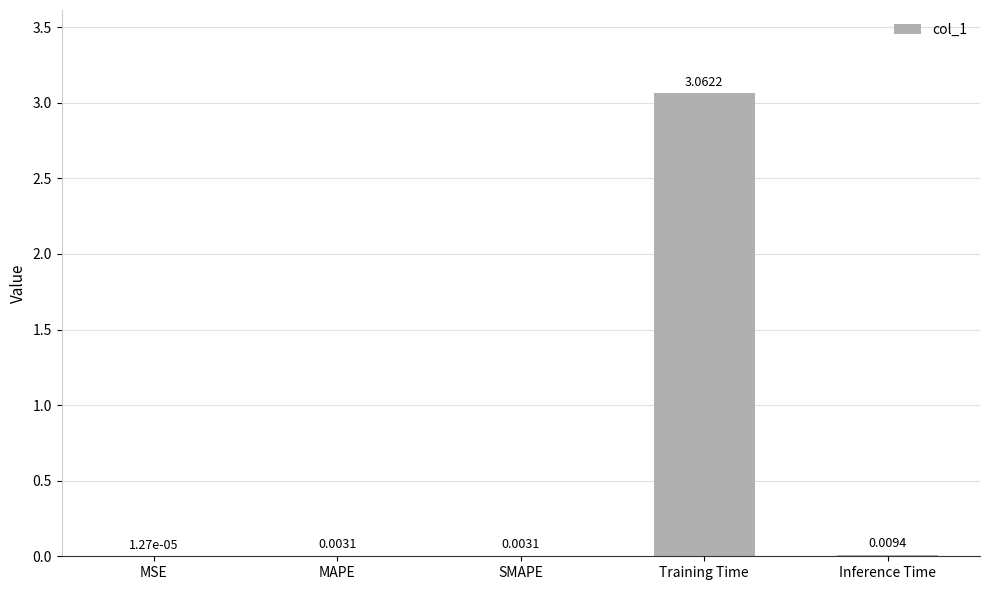

Between MSE and Inference Time, which is larger?

Inference Time